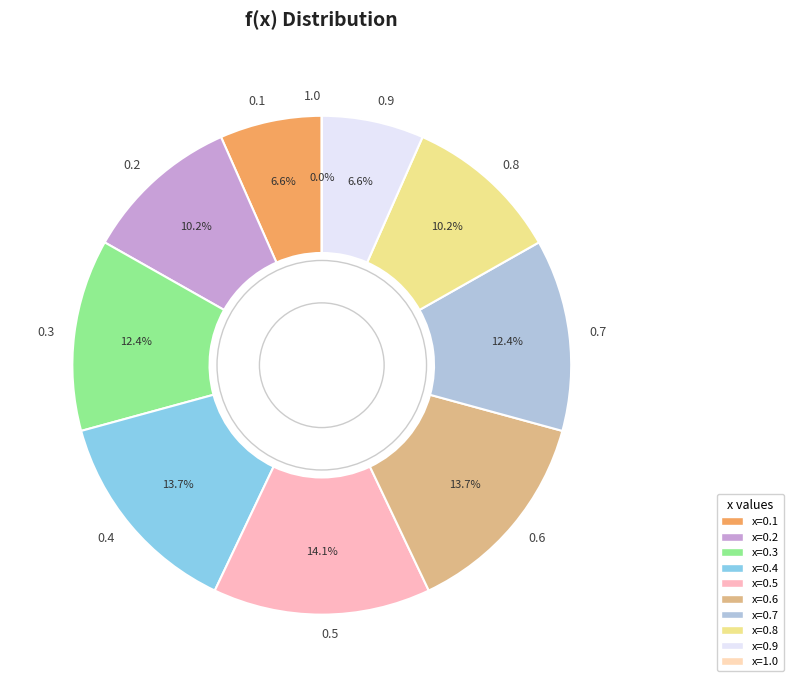

What is the change in value from 0.5 to 0.8?

-0.3